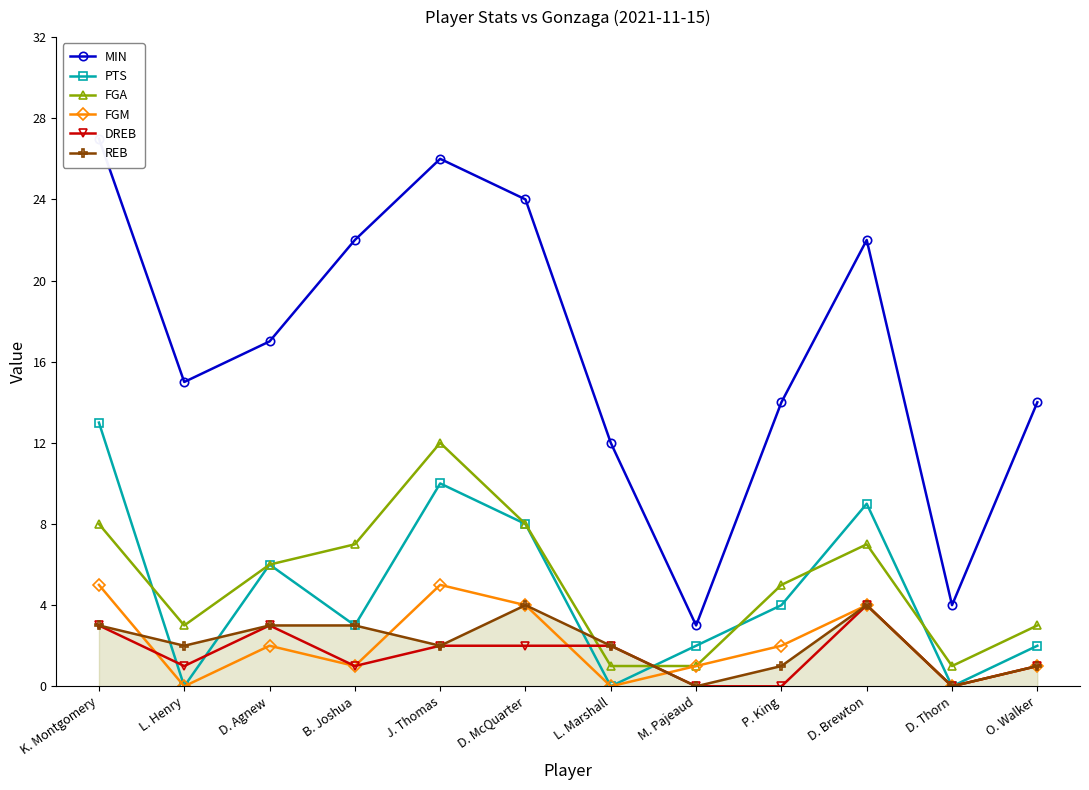

How many categories are shown in the chart?

12